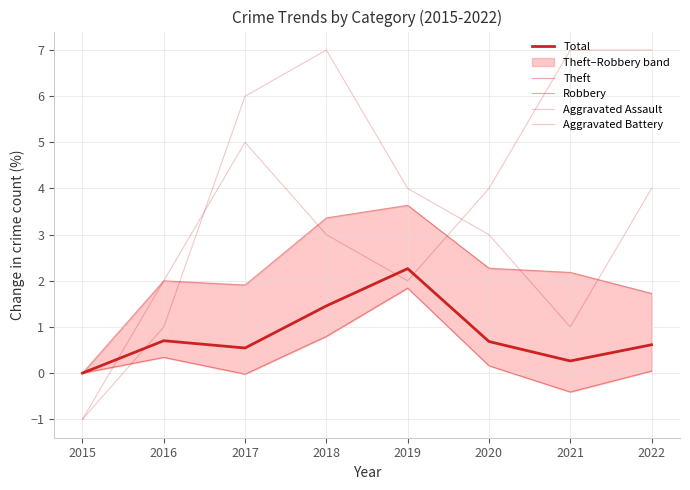

List the series in order of their peak value, lowest first.

Theft, Total, Robbery, Aggravated Assault, Aggravated Battery